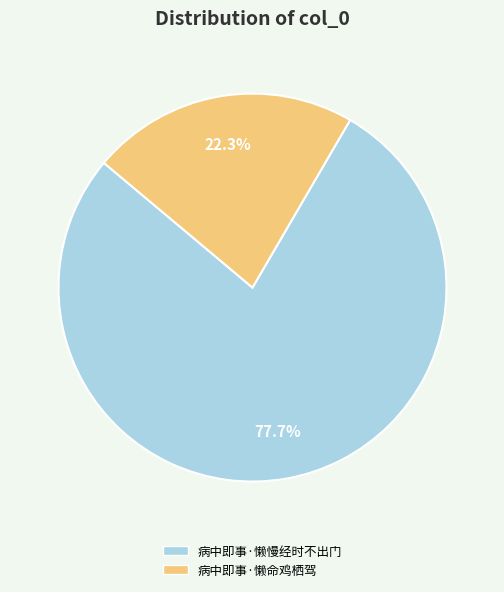

What is the smallest slice in the pie chart?

病中即事·懒命鸡栖驾